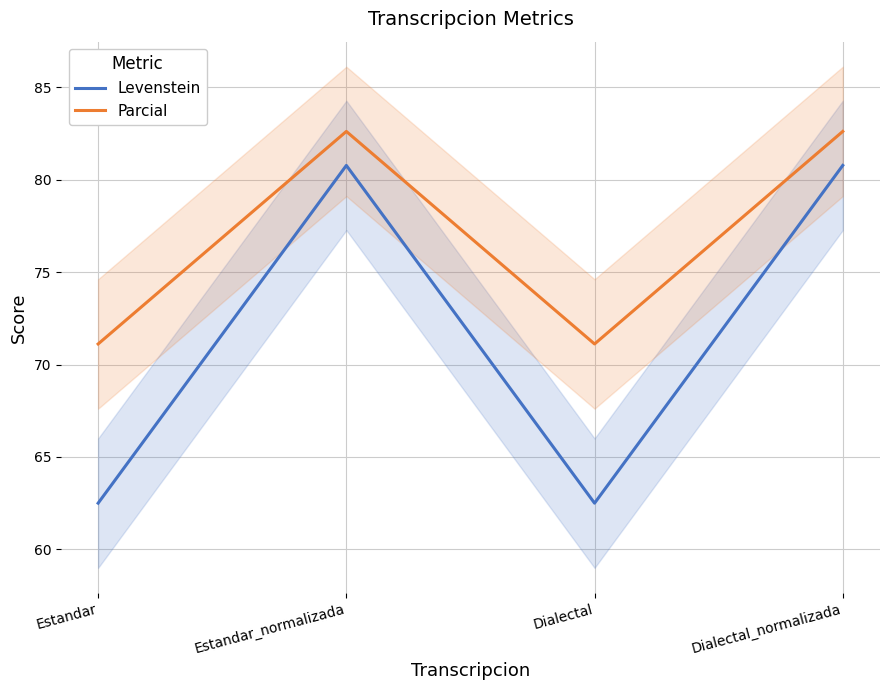

Is the value of Parcial at Estandar greater than the value of Levenstein at Dialectal_normalizada?

No